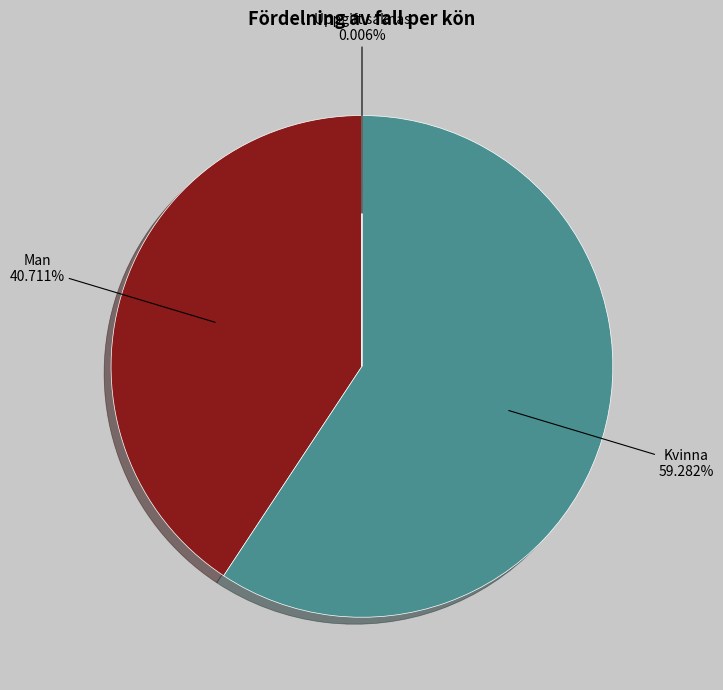

Does any single category account for the majority?

Yes